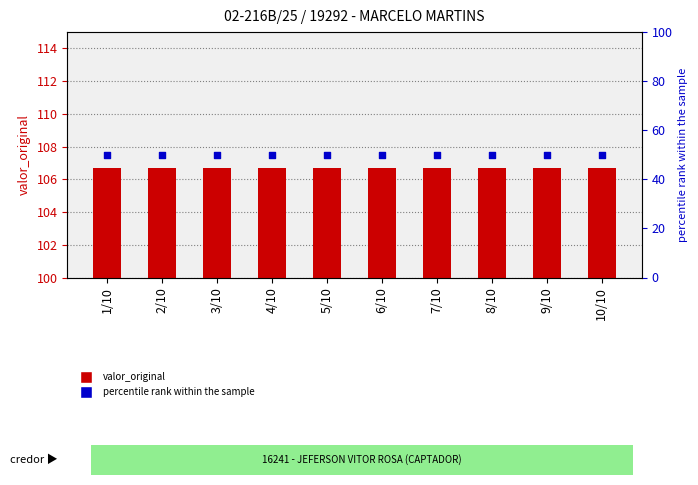

At how many categories does at least one series exceed 51?

10